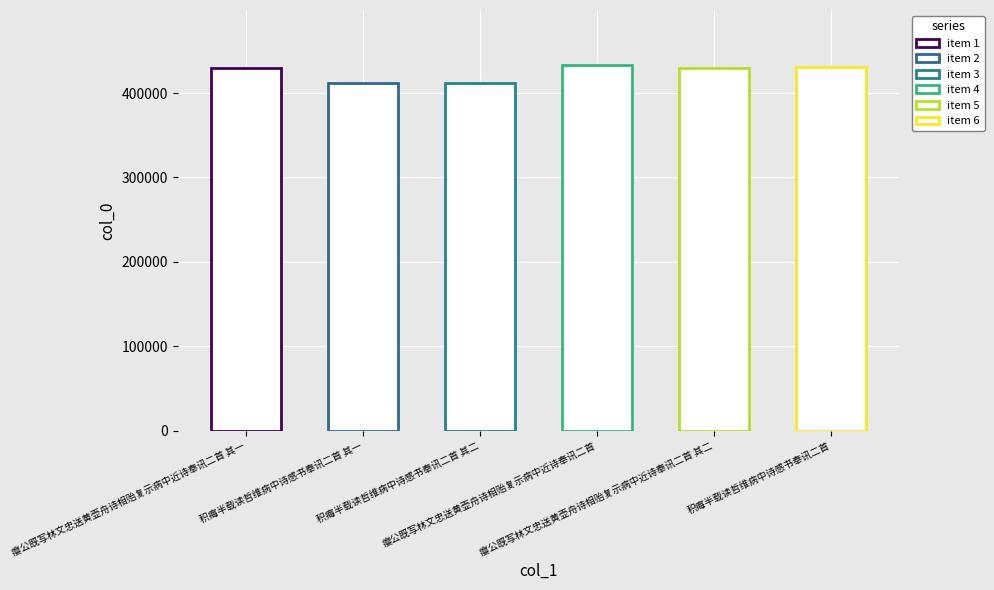

Rank the categories by value from lowest to highest.

积痗半载读哲维病中诗感书奉讯二首 其一, 积痗半载读哲维病中诗感书奉讯二首 其二, 瘿公既写林文忠送黄壶舟诗相贻复示病中近诗奉讯二首 其一, 瘿公既写林文忠送黄壶舟诗相贻复示病中近诗奉讯二首 其二, 积痗半载读哲维病中诗感书奉讯二首, 瘿公既写林文忠送黄壶舟诗相贻复示病中近诗奉讯二首